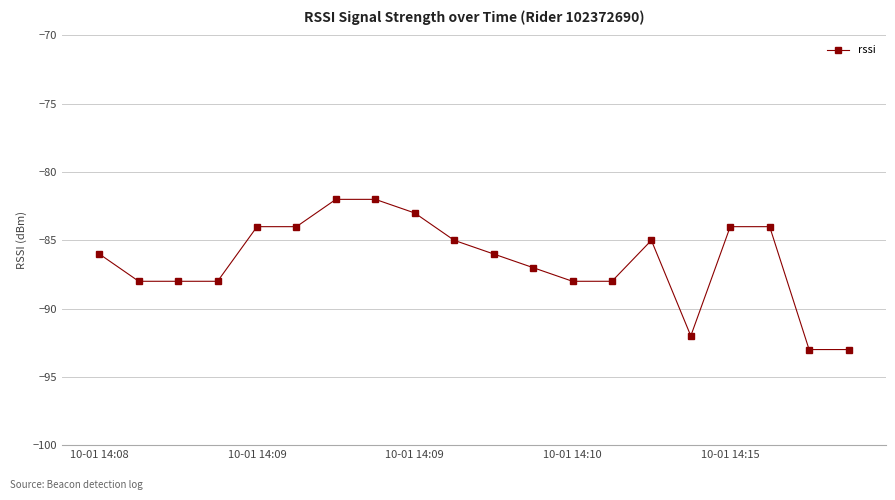

Count the number of data series in this chart.

1